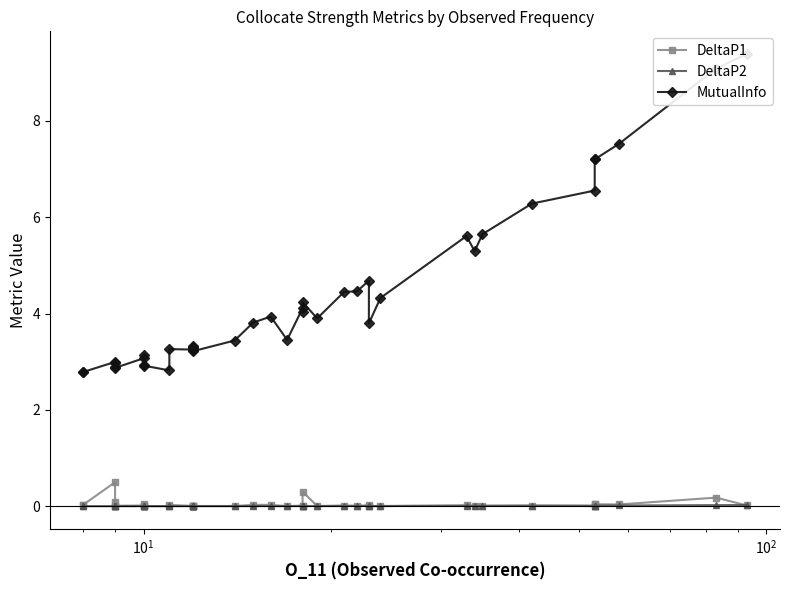

Where is the first local maximum for DeltaP2?

$\mathdefault{10^{1}}$